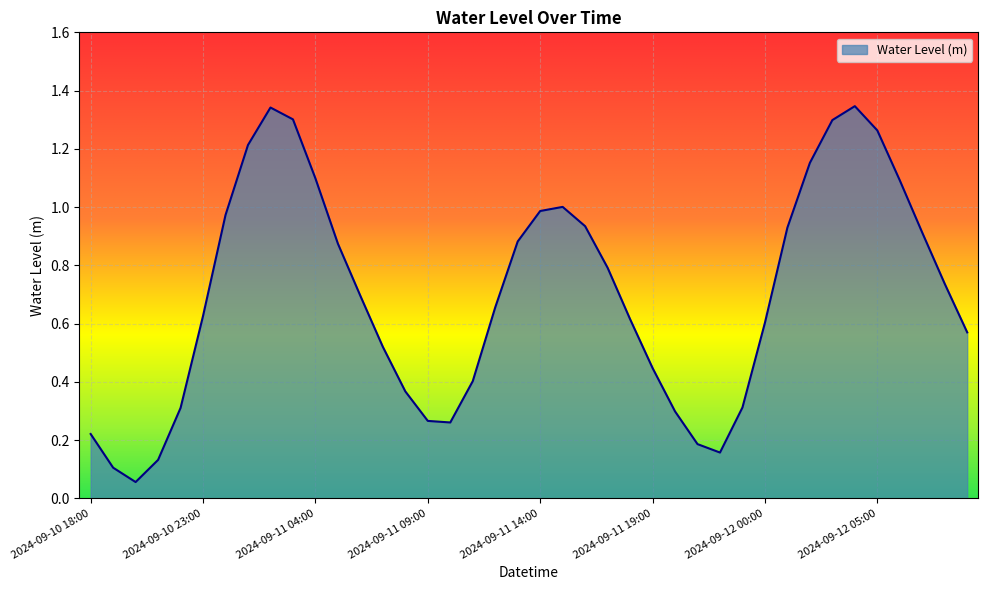

How many lines are shown in the chart?

1